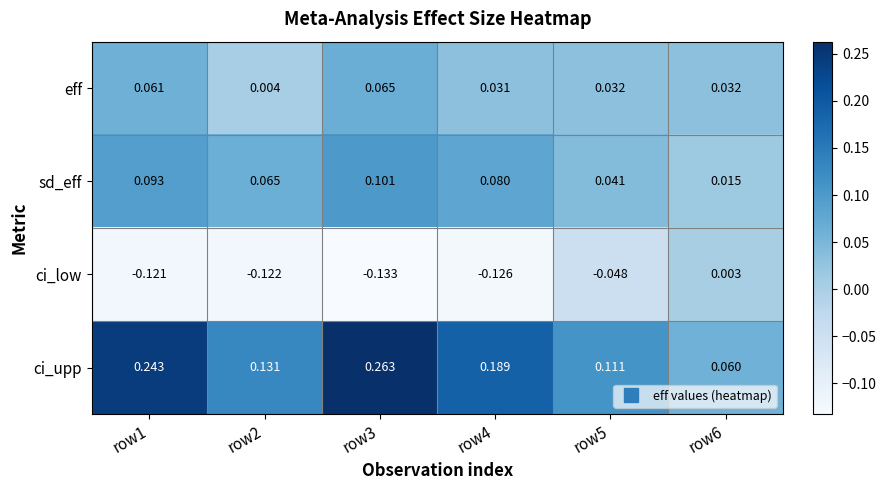

Which category has the highest value across all series?

row3